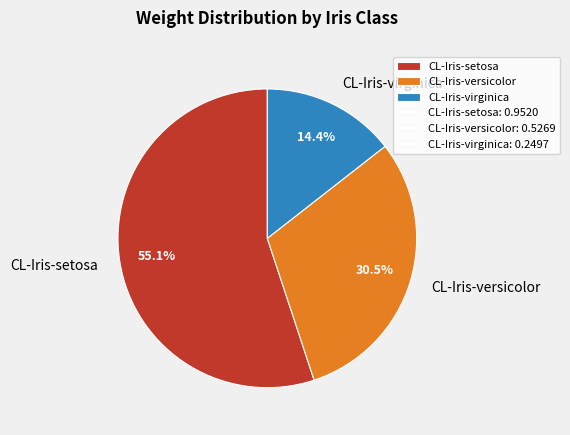

To the nearest percent, what percentage of the pie is CL-Iris-virginica?

14%